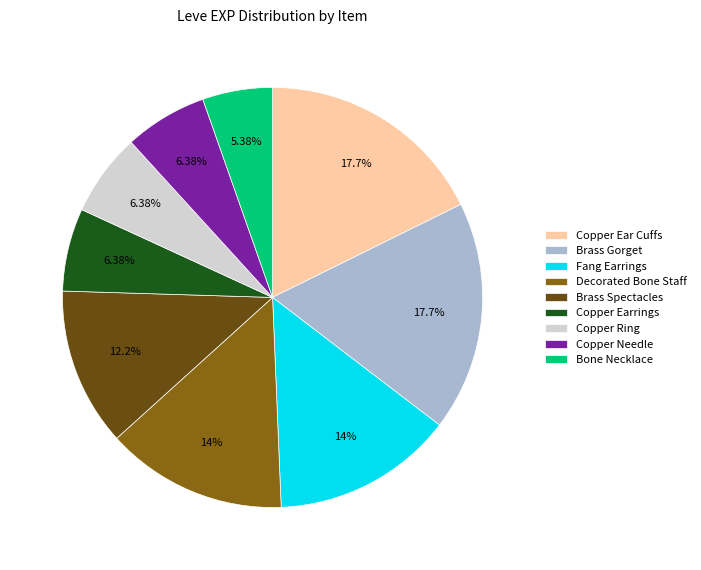

Which has a higher value, Decorated Bone Staff or Copper Ear Cuffs?

Copper Ear Cuffs